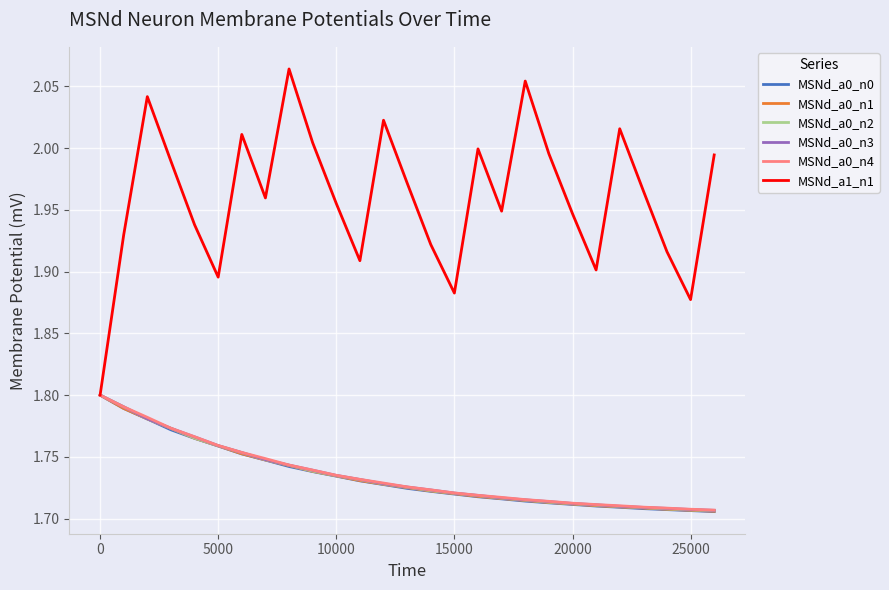

Which series has the largest total across all categories?

MSNd_a1_n1